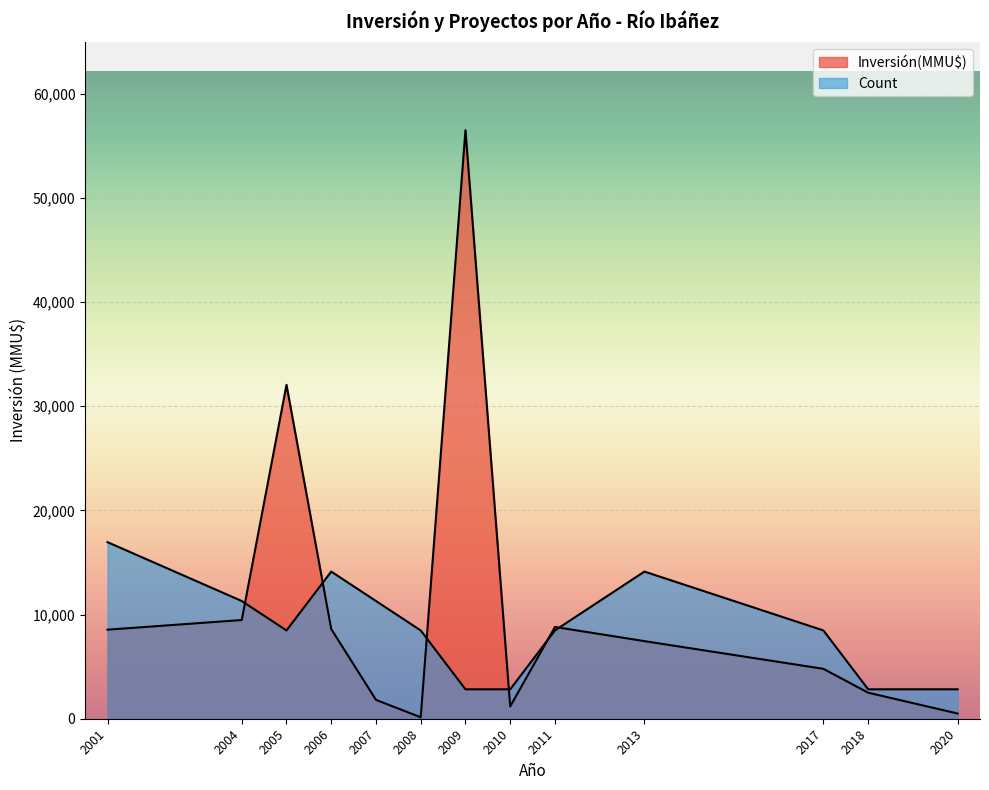

What are all the series names shown in the legend?

Inversión(MMU$), Count